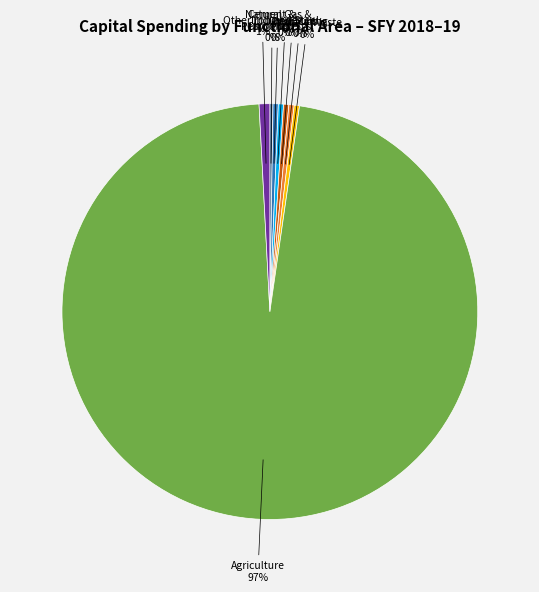

Which slice is the largest?

Agriculture